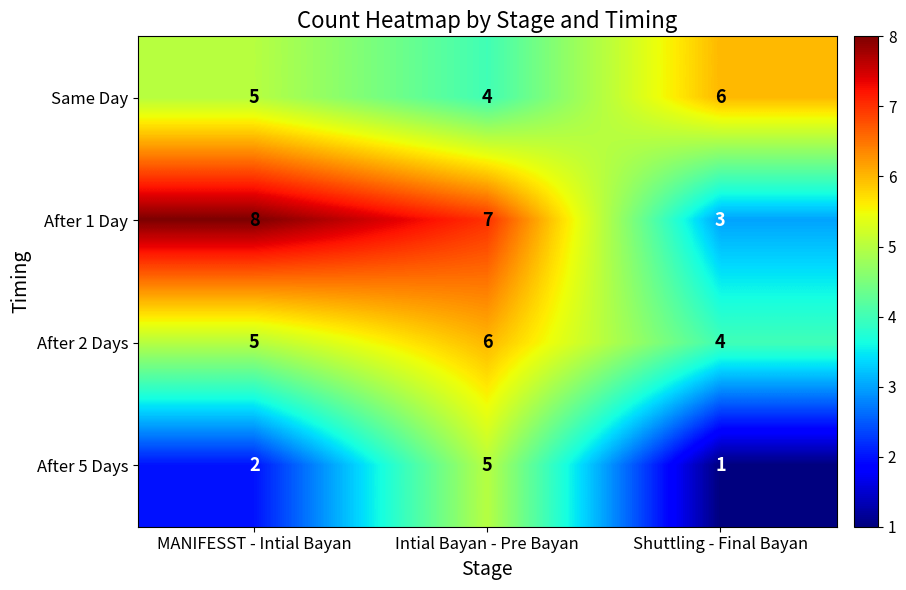

What is the spread (max minus min) of values at MANIFESST - Intial Bayan?

6